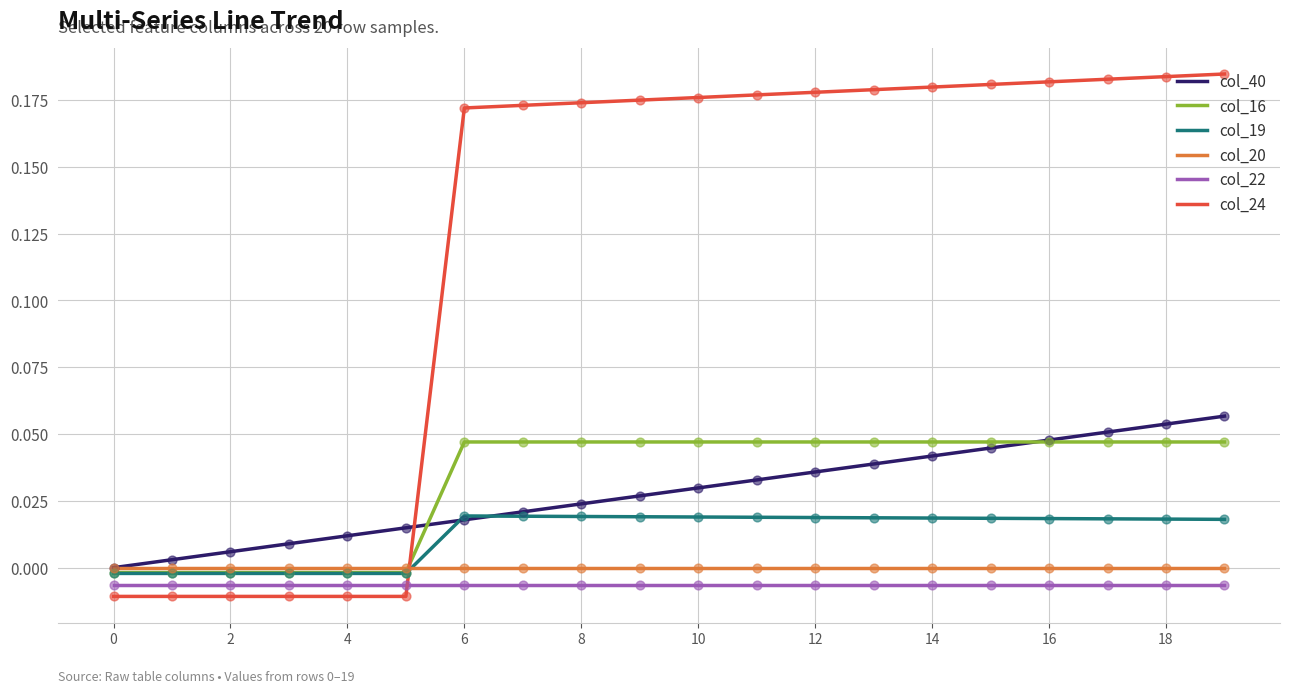

What are all the series names shown in the legend?

col_40, col_16, col_19, col_20, col_22, col_24